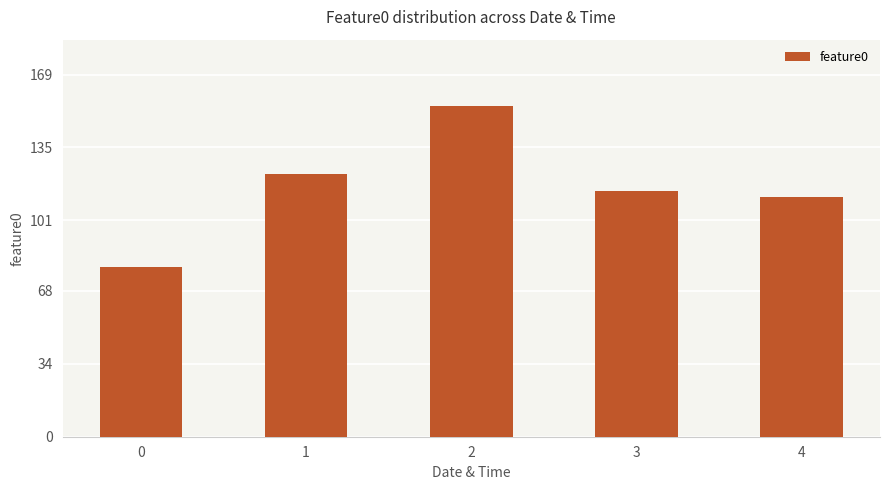

What is the difference between the values at 2 and 4?

42.3